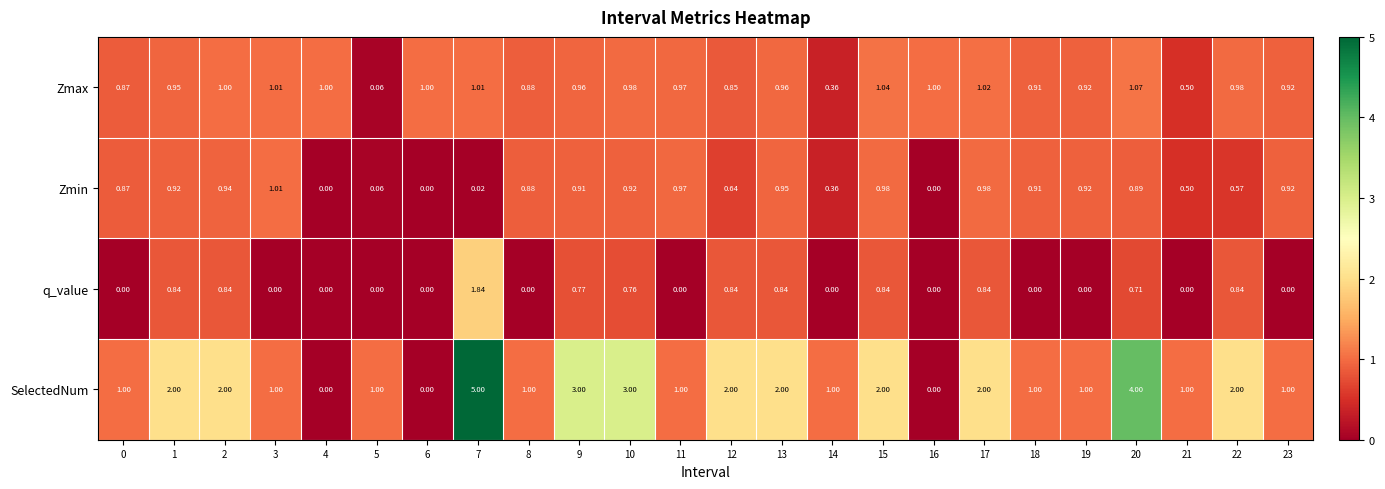

At 9, list the series in order from largest to smallest.

SelectedNum, Zmax, Zmin, q_value